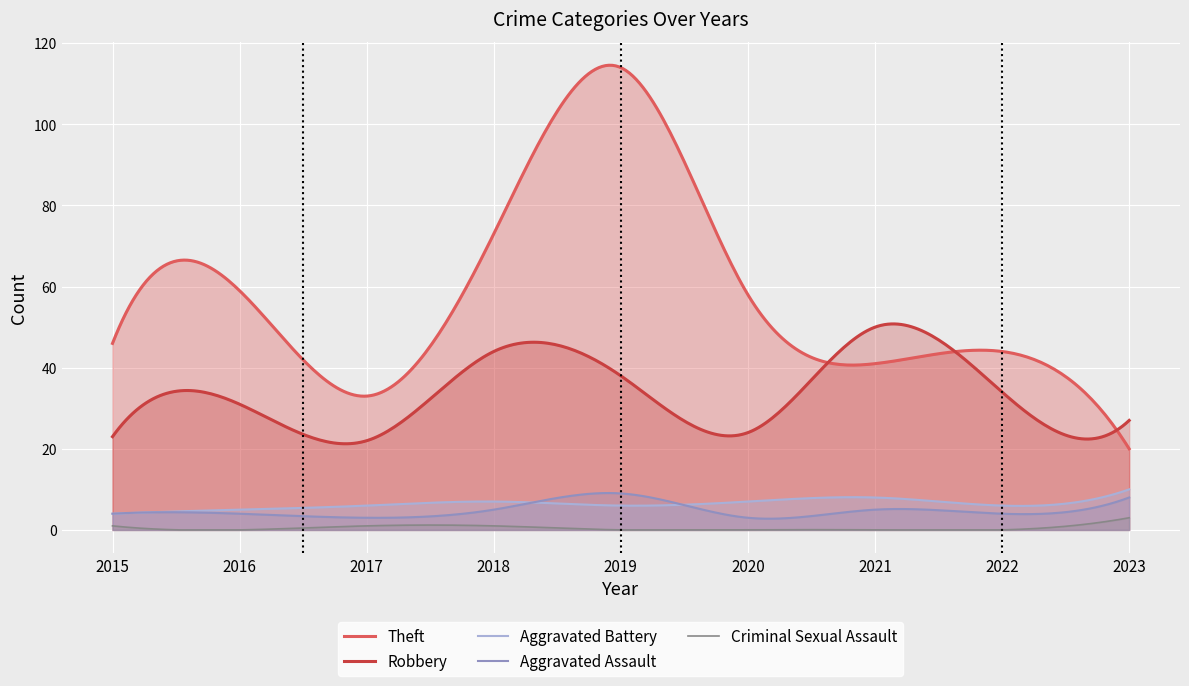

At which label is Robbery closest to 36?

2019